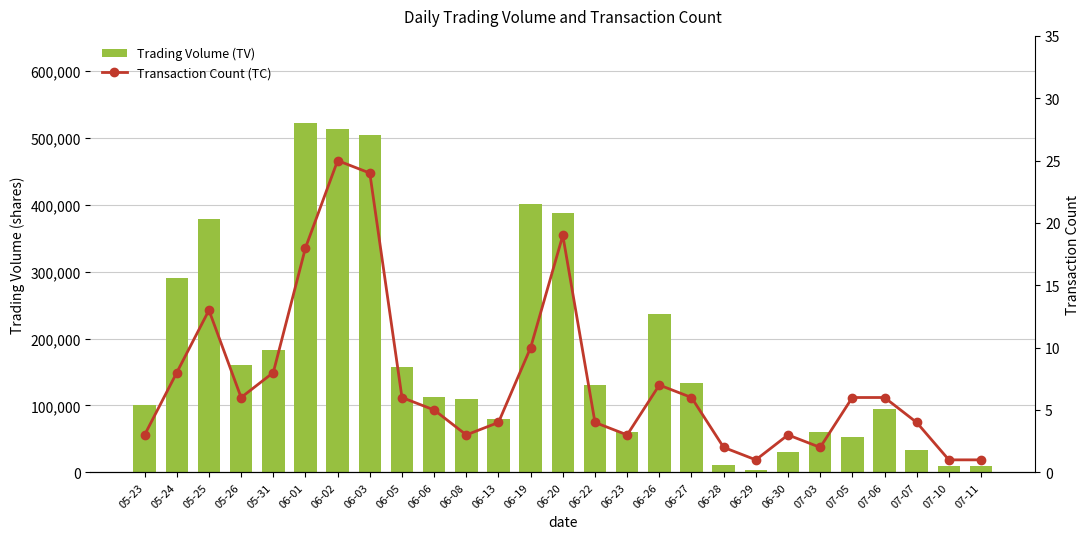

Rank the series by their maximum value, from highest to lowest.

Trading Volume (TV), Transaction Count (TC)